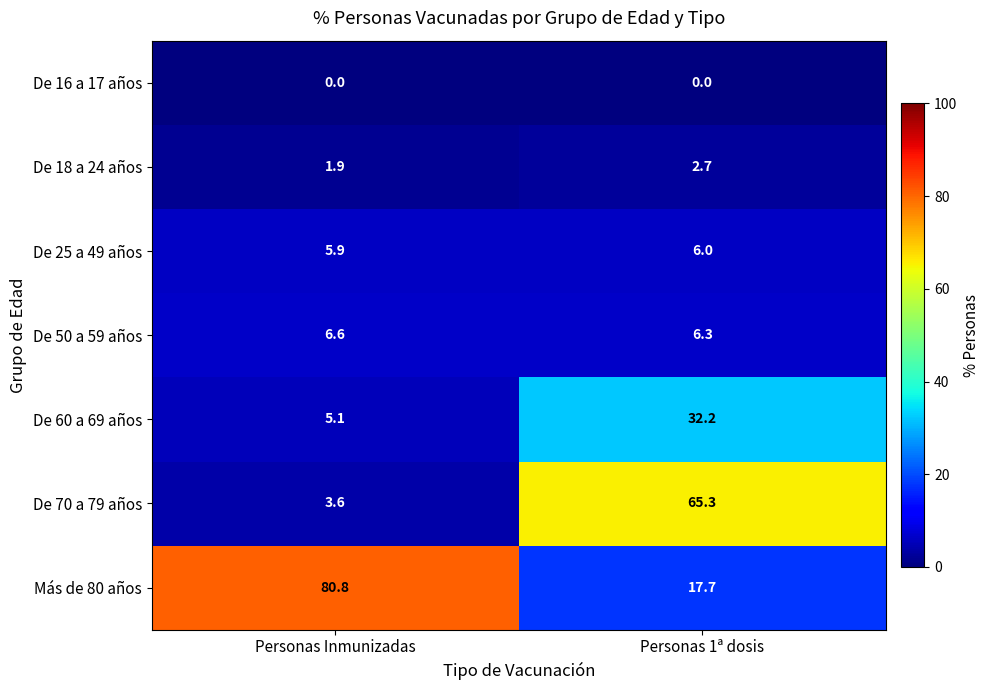

What is the difference between the highest and lowest values at Personas Inmunizadas?

80.8